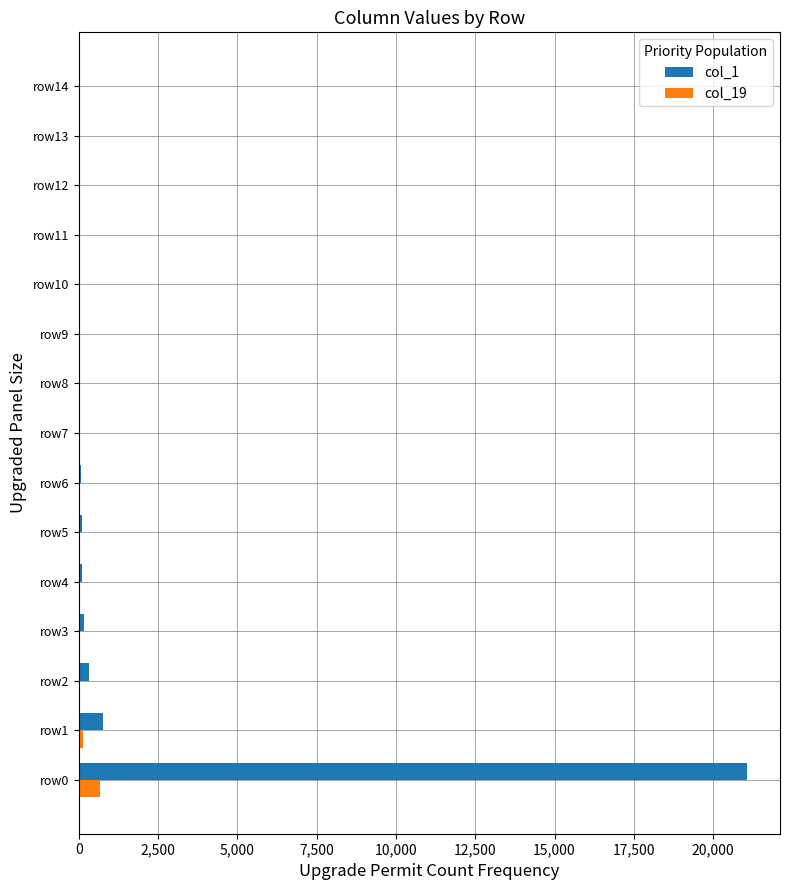

True or false: col_1 has a value of 21054 at row0.

True